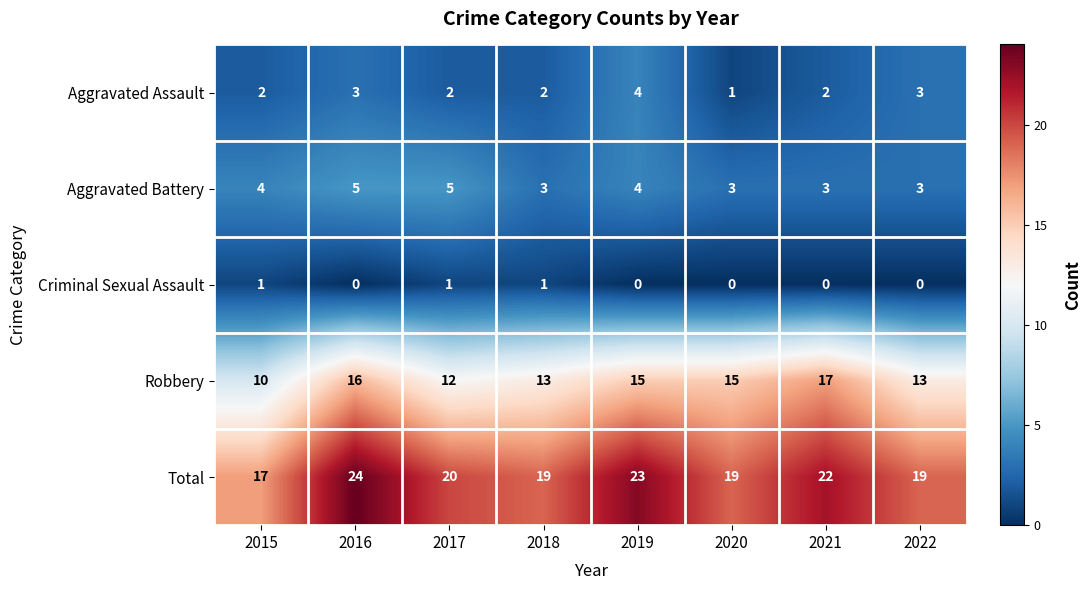

At which category is the sum across all series the highest?

2016